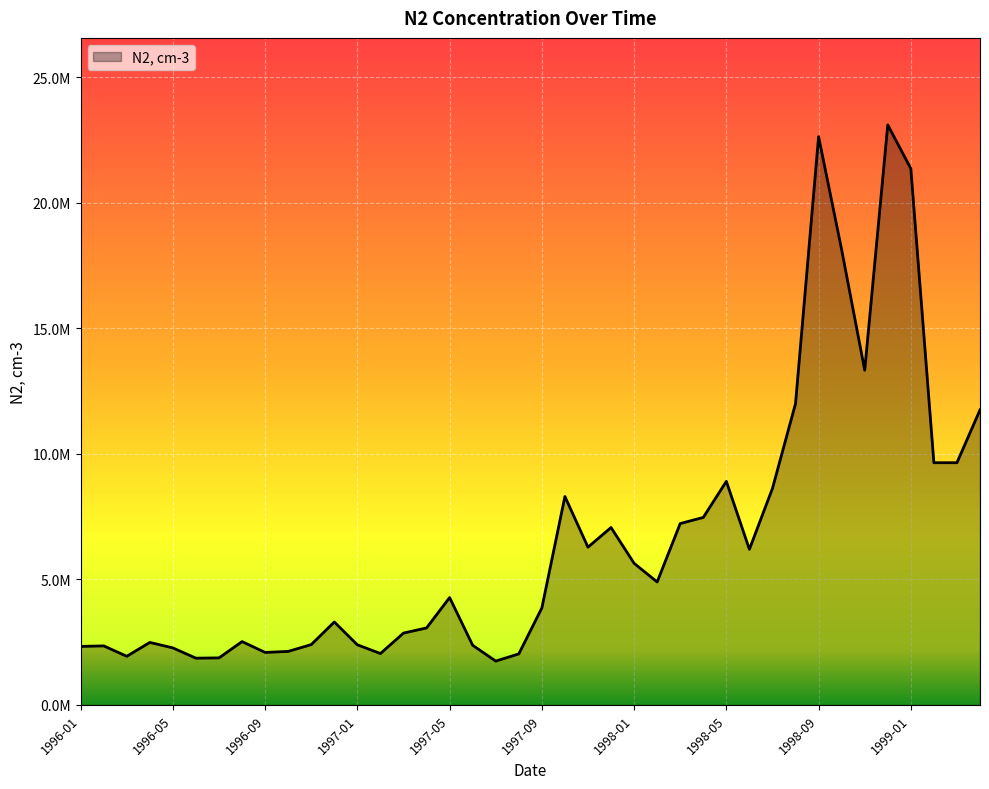

What is the minimum value shown in the chart?

1745000